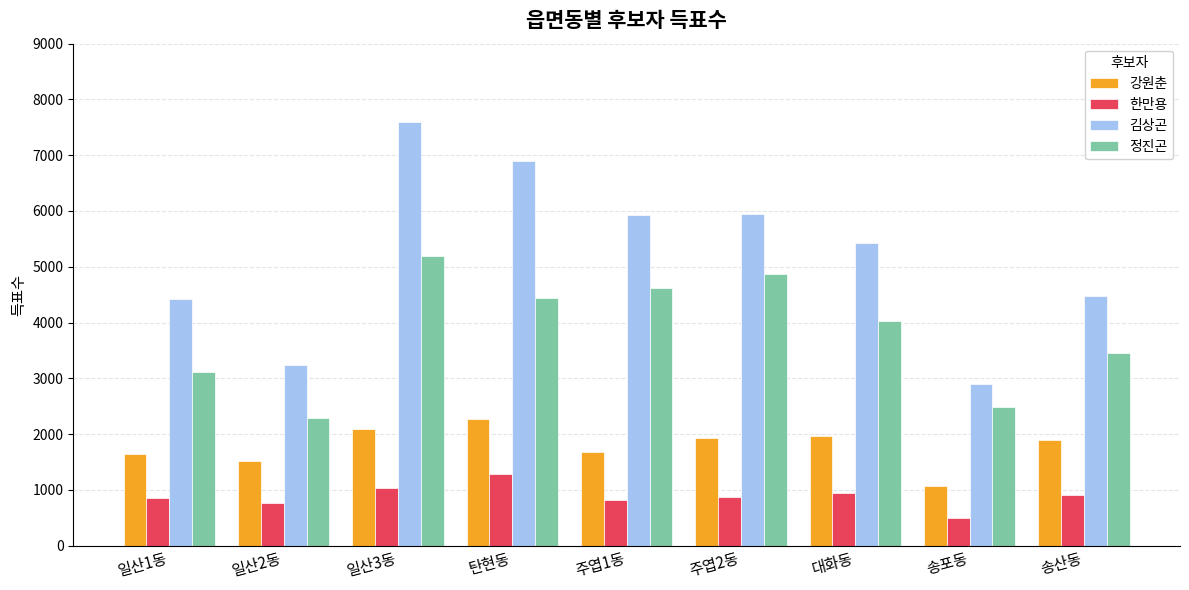

What value does the 정진곤 series have at 일산1동, to the nearest 10?

3120